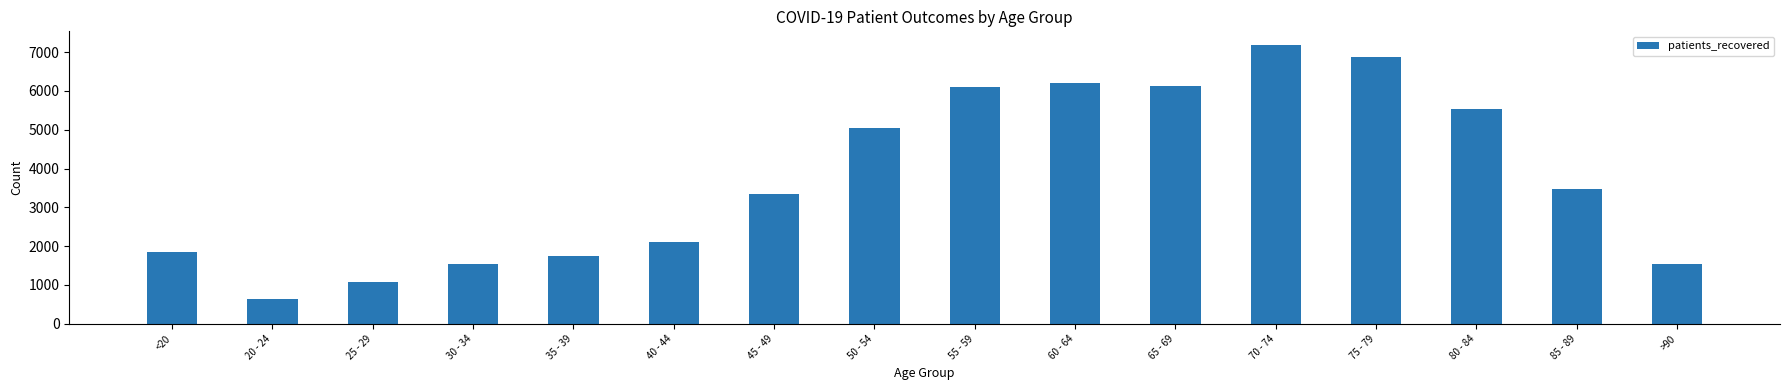

What is the sum of all values?

60342